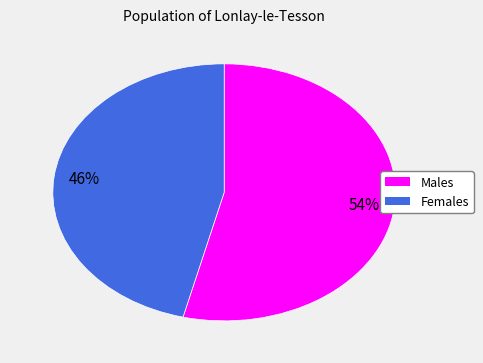

Is there a majority slice in this chart?

Yes